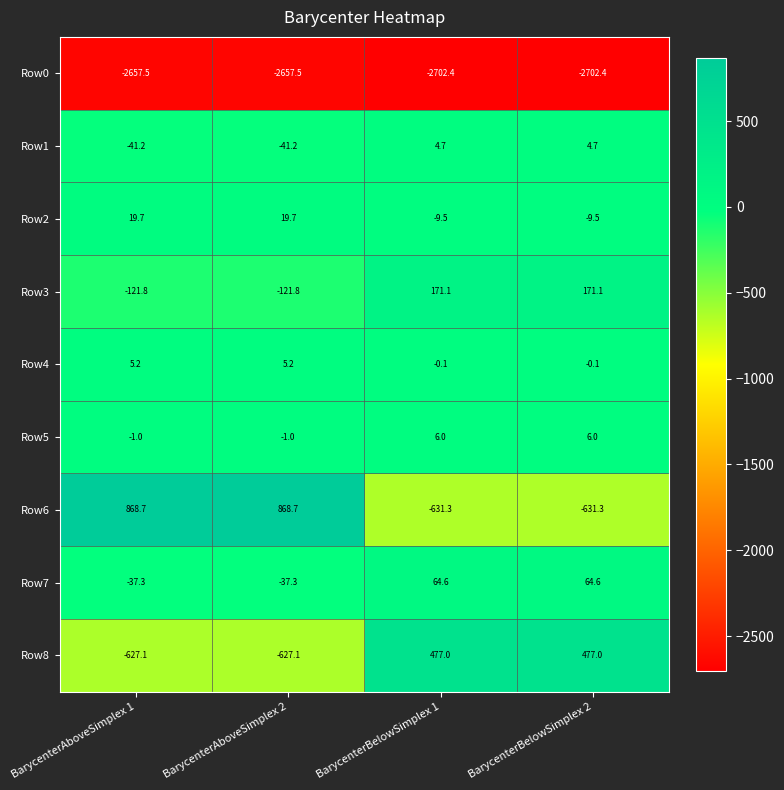

Read the Row8 value at BarycenterAboveSimplex 1.

-627.1